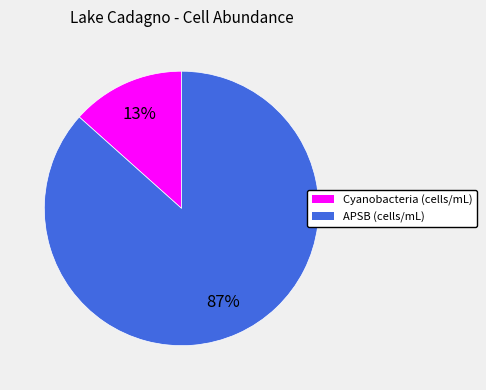

Rank the categories by value from lowest to highest.

Cyanobacteria, APSB